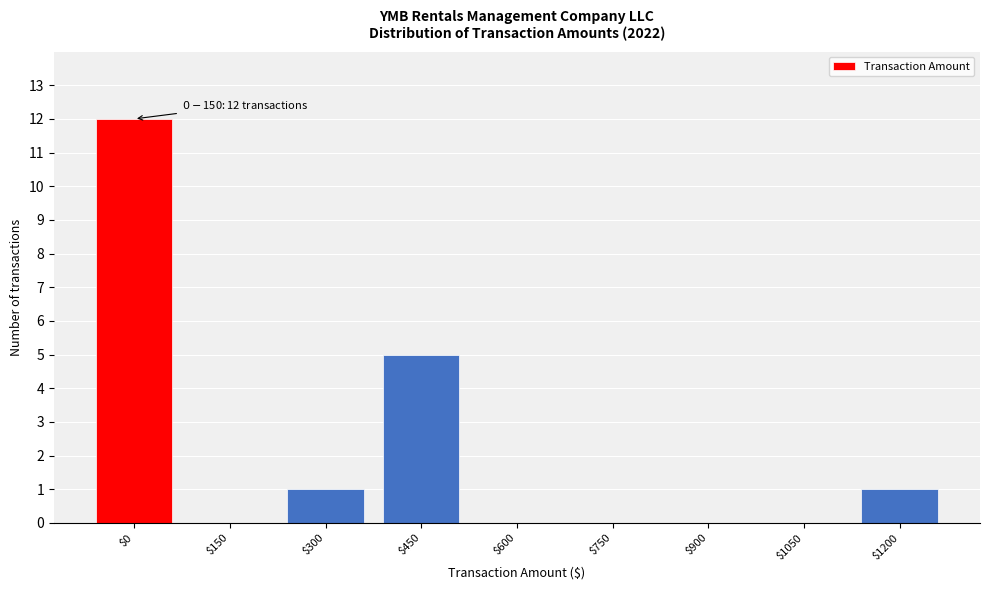

The chart shows a value of 1 at $1200. True or false?

True